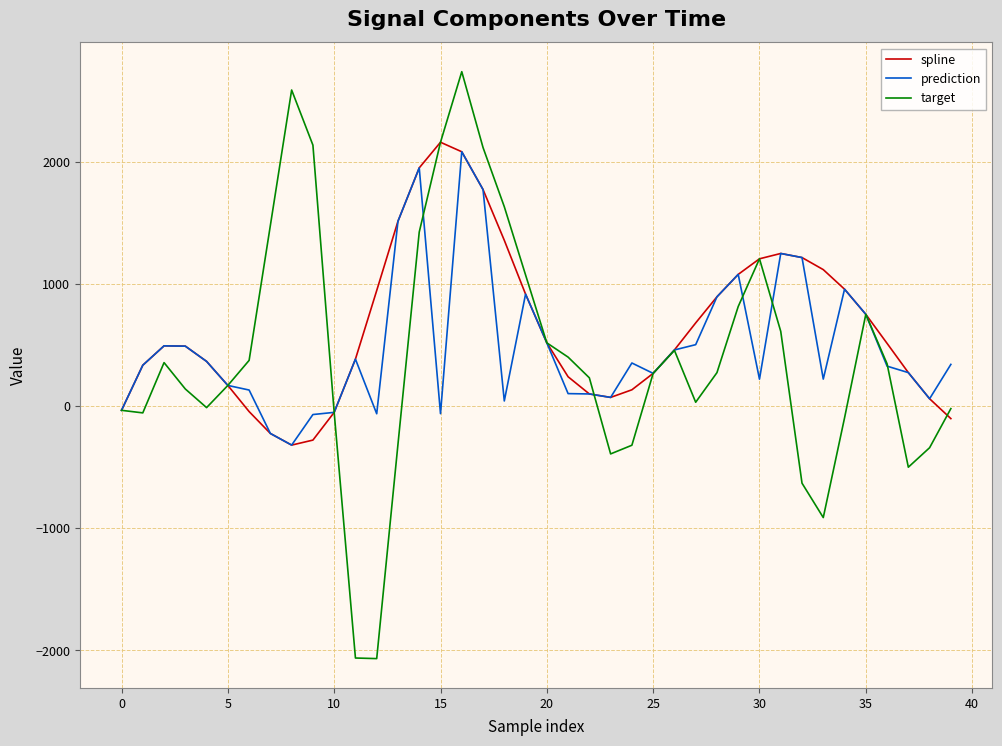

What is the difference between the maximum and minimum values in the spline series?

2481.2